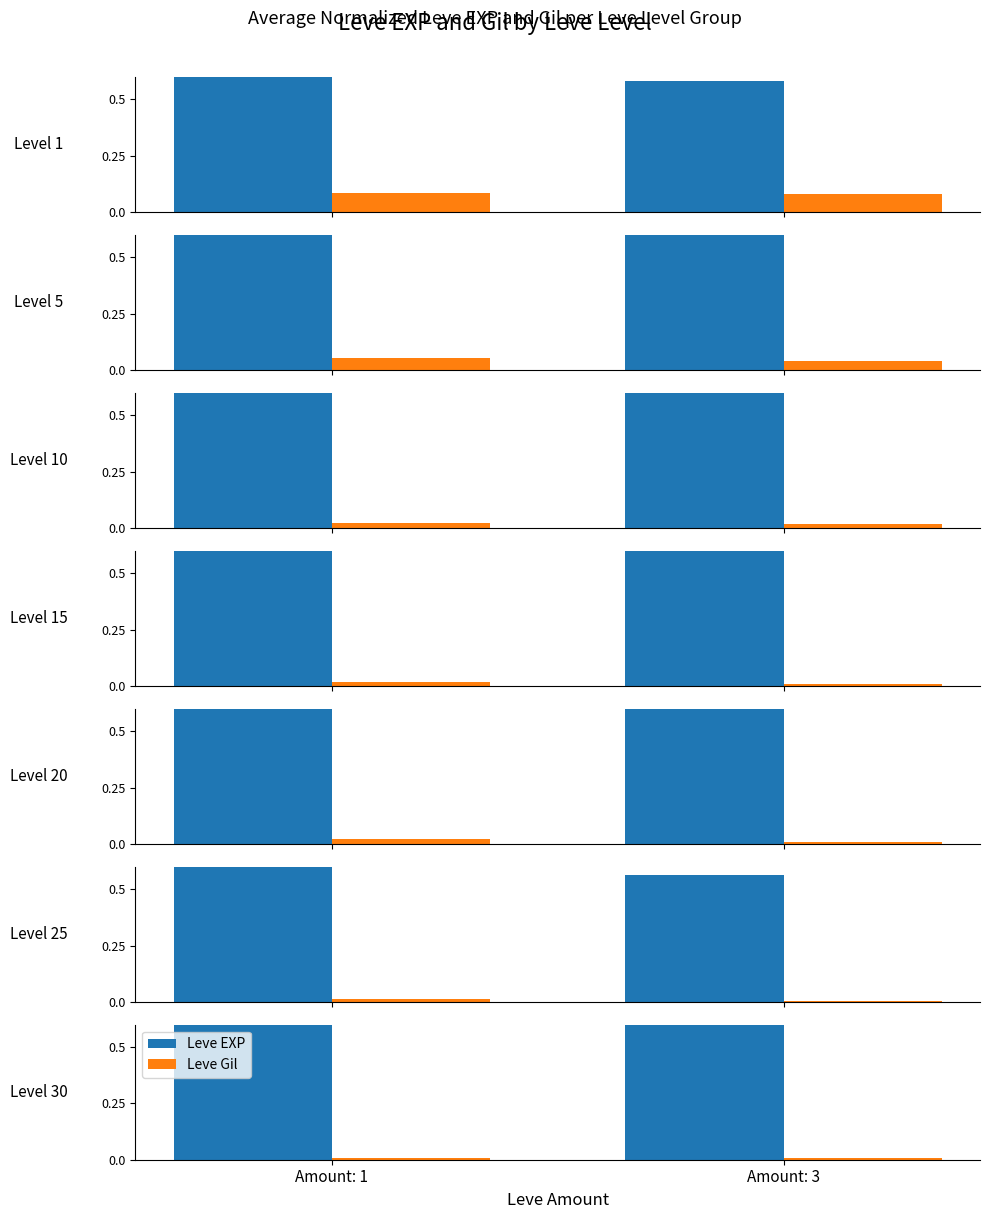

Between Amount: 1 and Amount: 3, which series saw the biggest shift?

Leve EXP